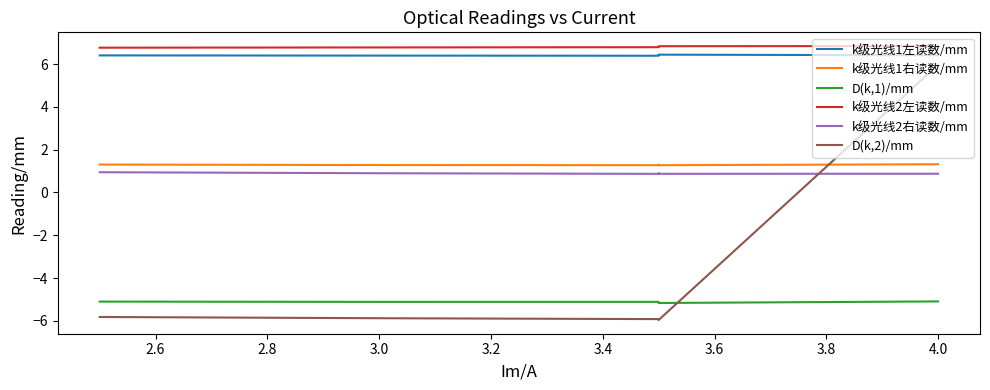

Is this an area chart (filled region under the line)?

No